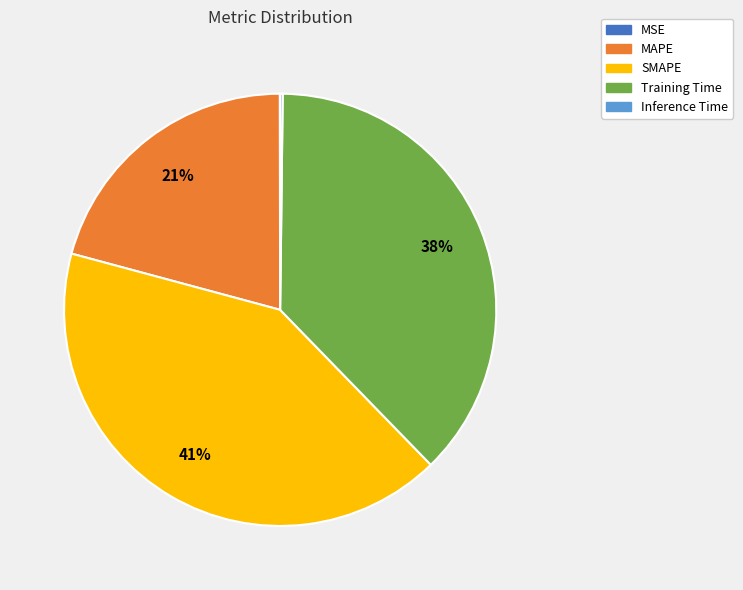

Which slice is the largest?

SMAPE